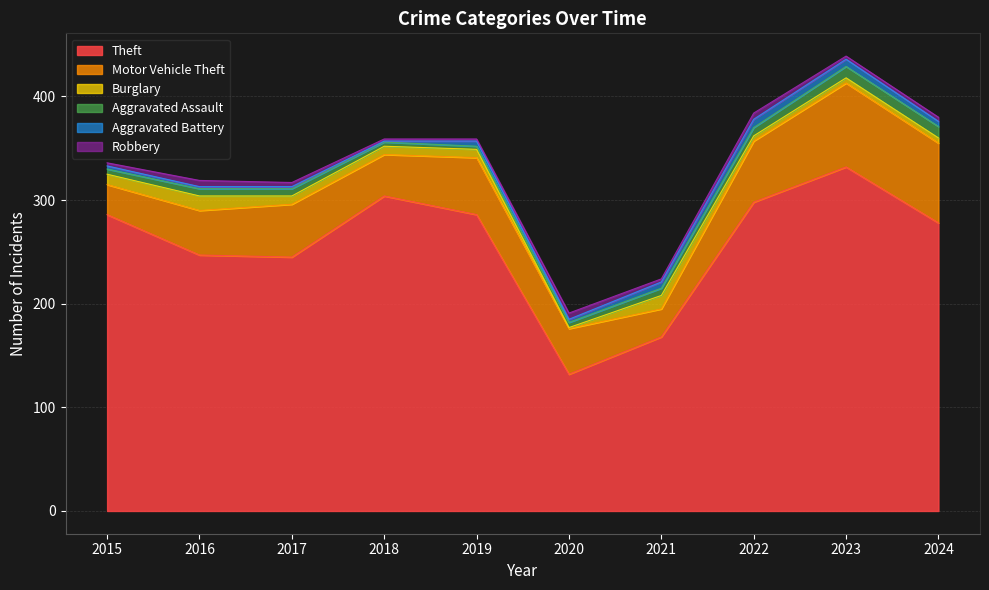

Where does the Theft series first go above 286?

2018